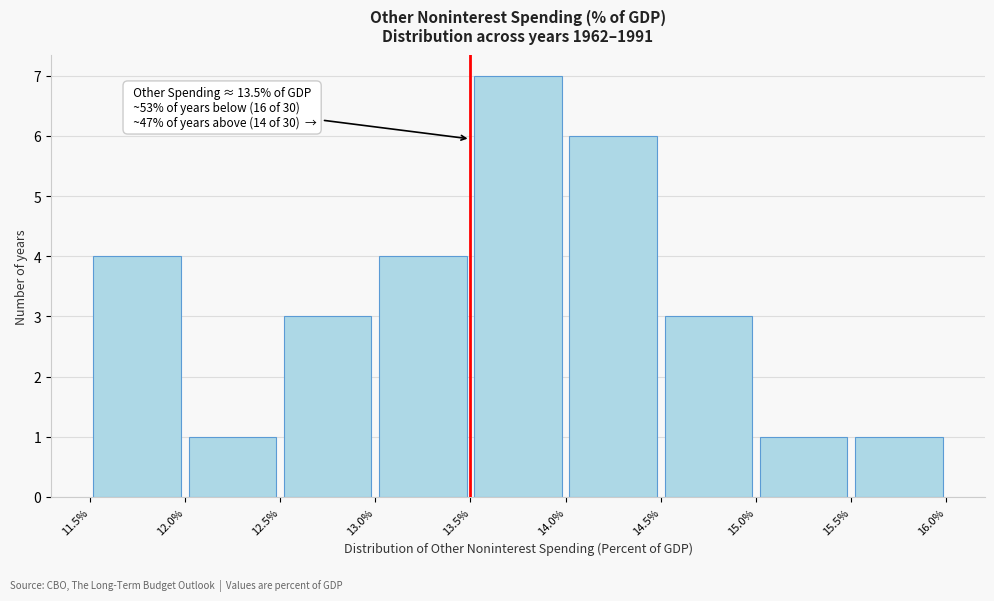

Which range on the x-axis has the tallest bar?

13.5% to 14.0%